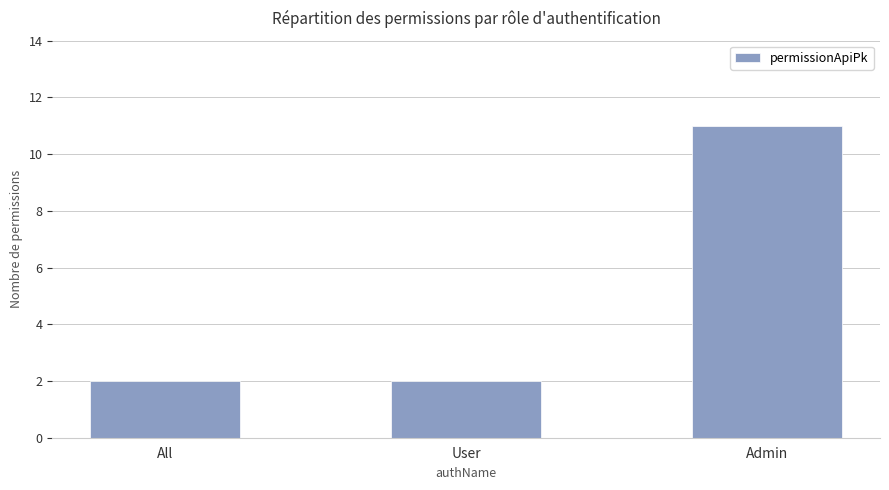

At which category does the chart reach its peak across all series?

Admin